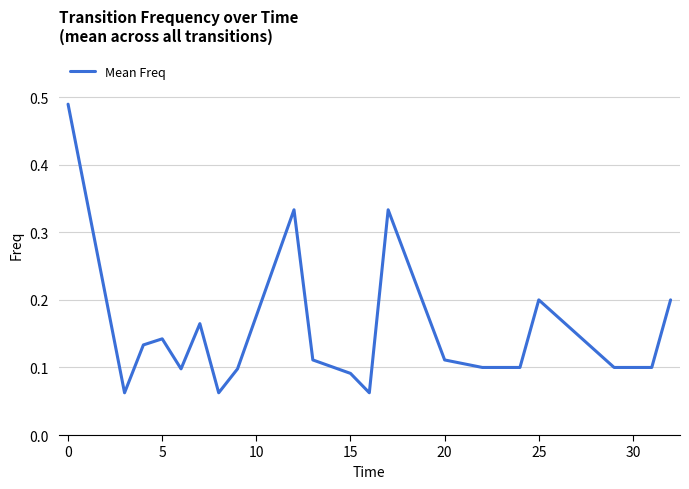

What is the difference between the maximum and minimum values?

0.4